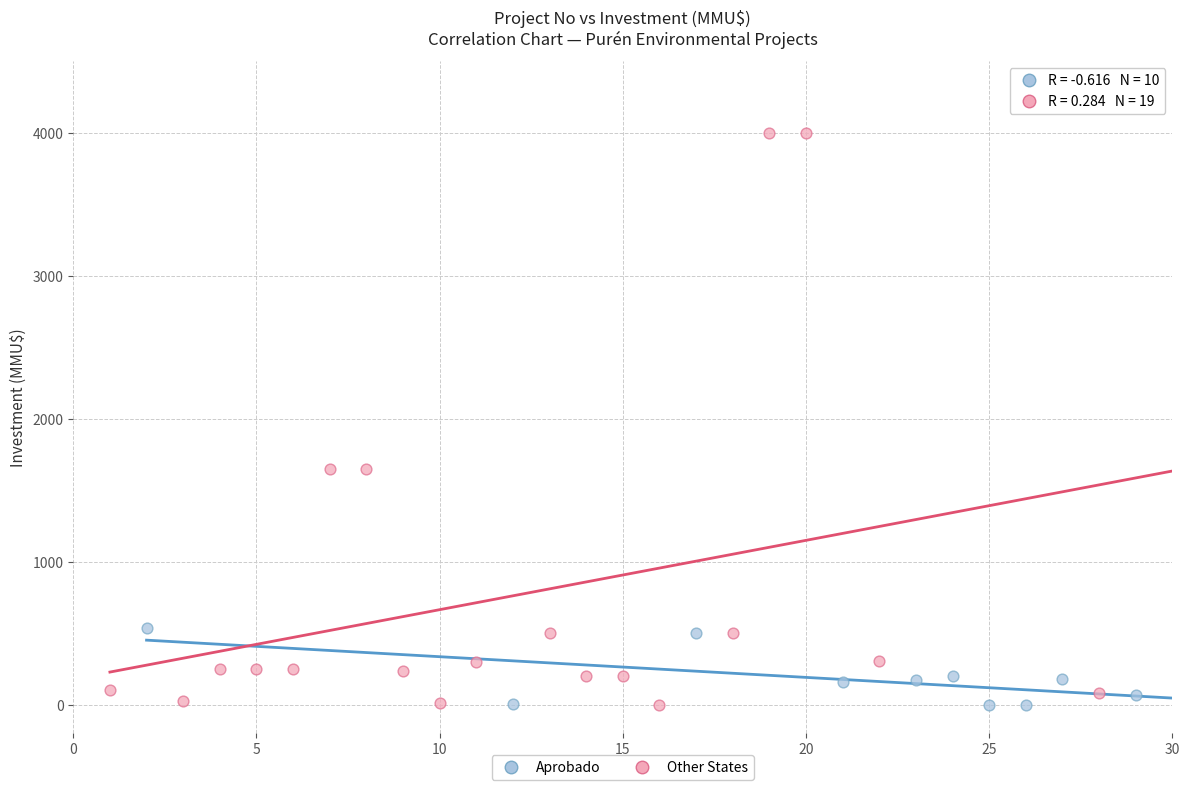

Which series reaches the maximum Y coordinate?

Other States